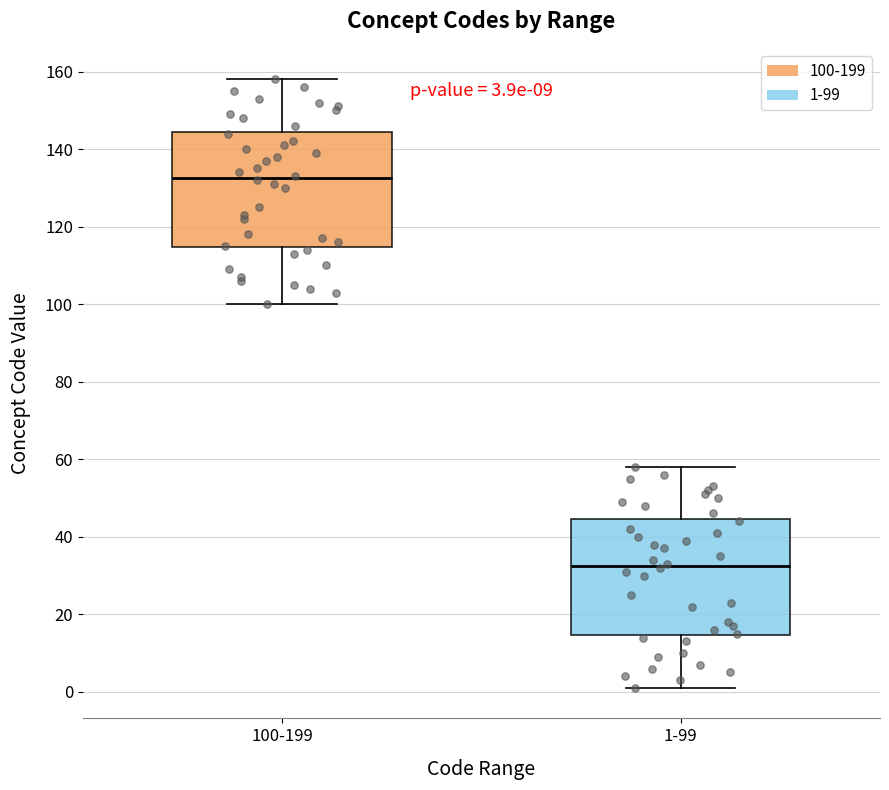

Which box's median line is the highest?

100-199